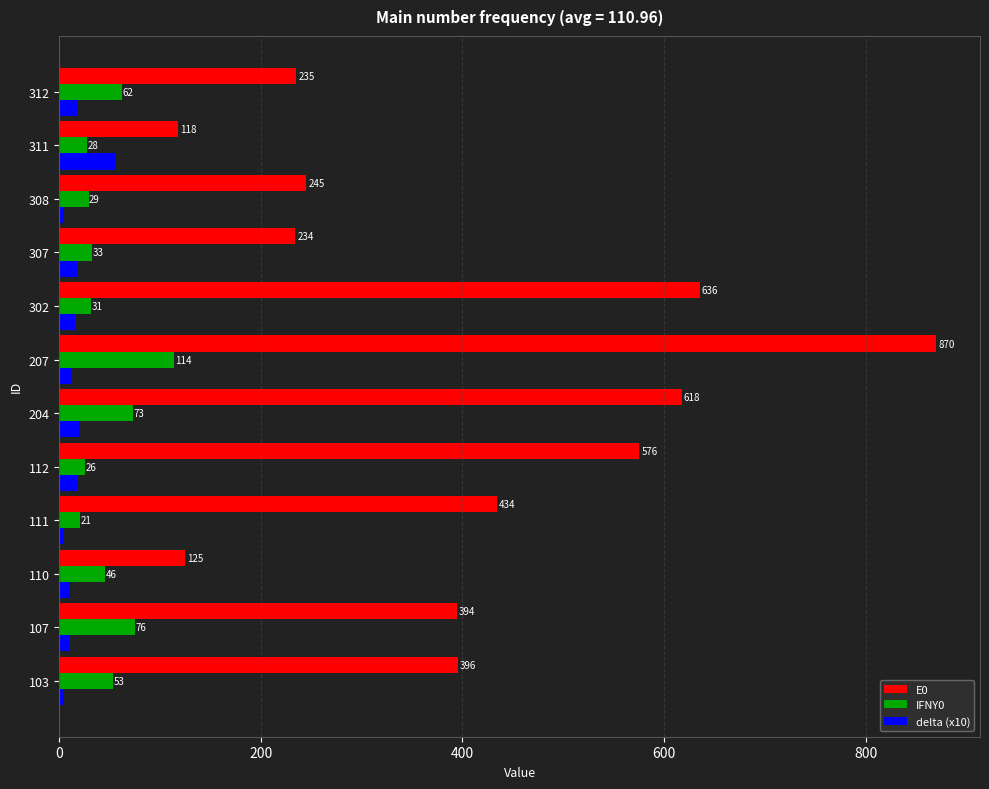

At which category is the sum across all series the highest?

207